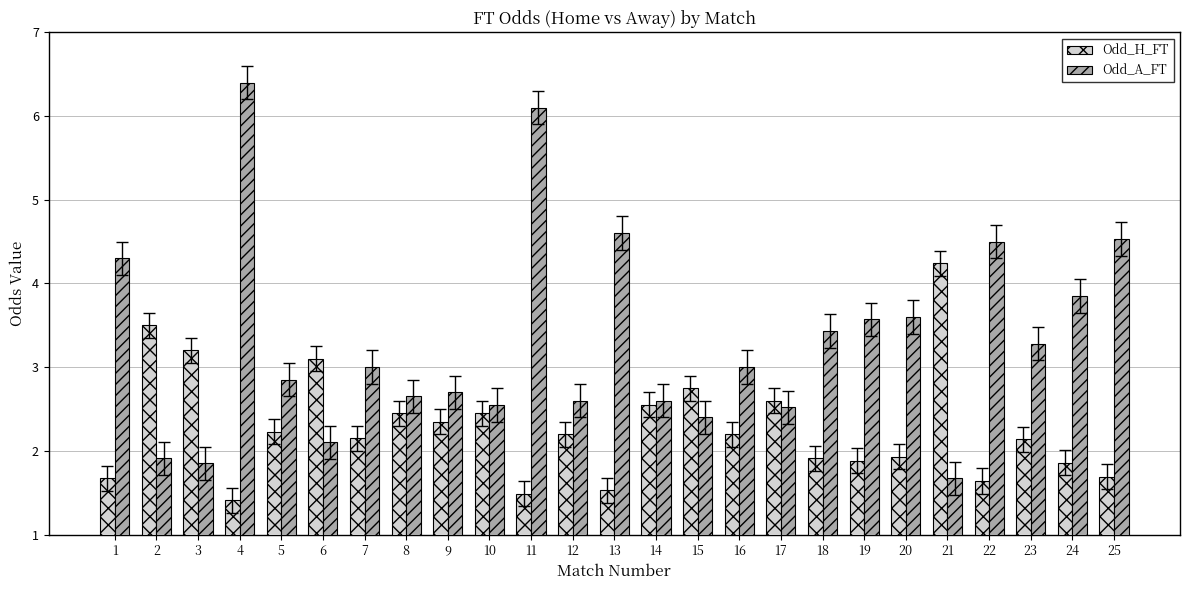

What is the difference between the highest and lowest values at 1?

2.6